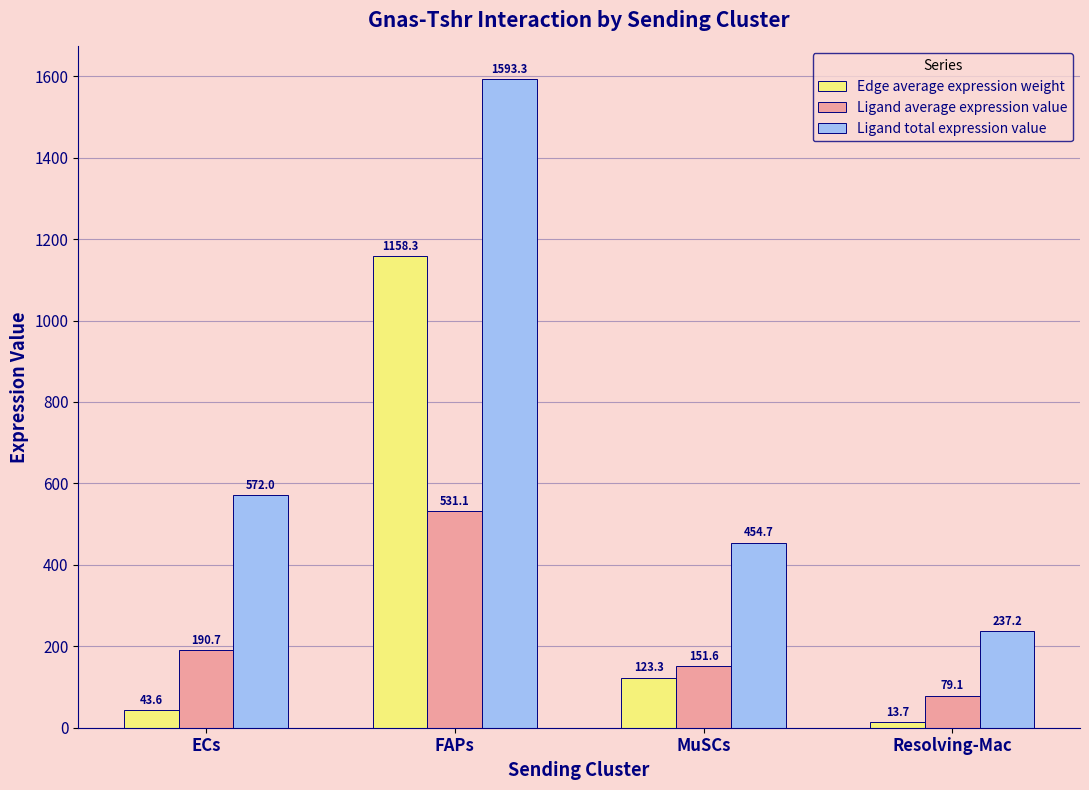

Rank the categories by Edge average expression weight value from lowest to highest.

Resolving-Mac, ECs, MuSCs, FAPs